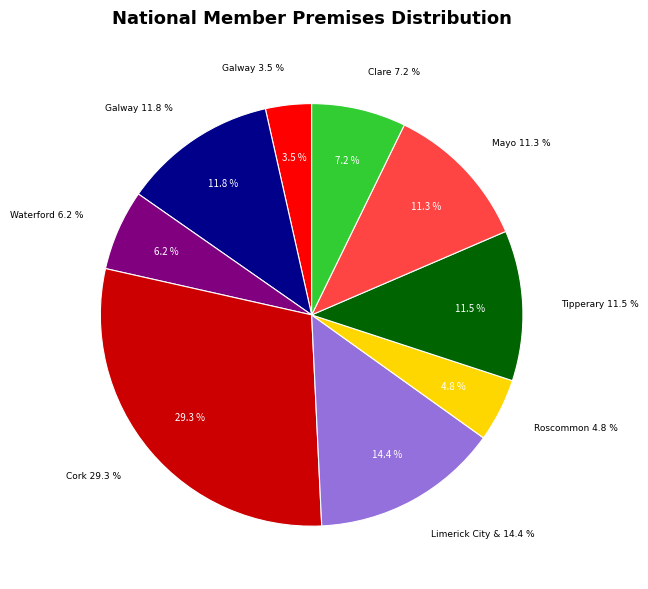

Which category has the biggest portion of the pie?

Cork County Council